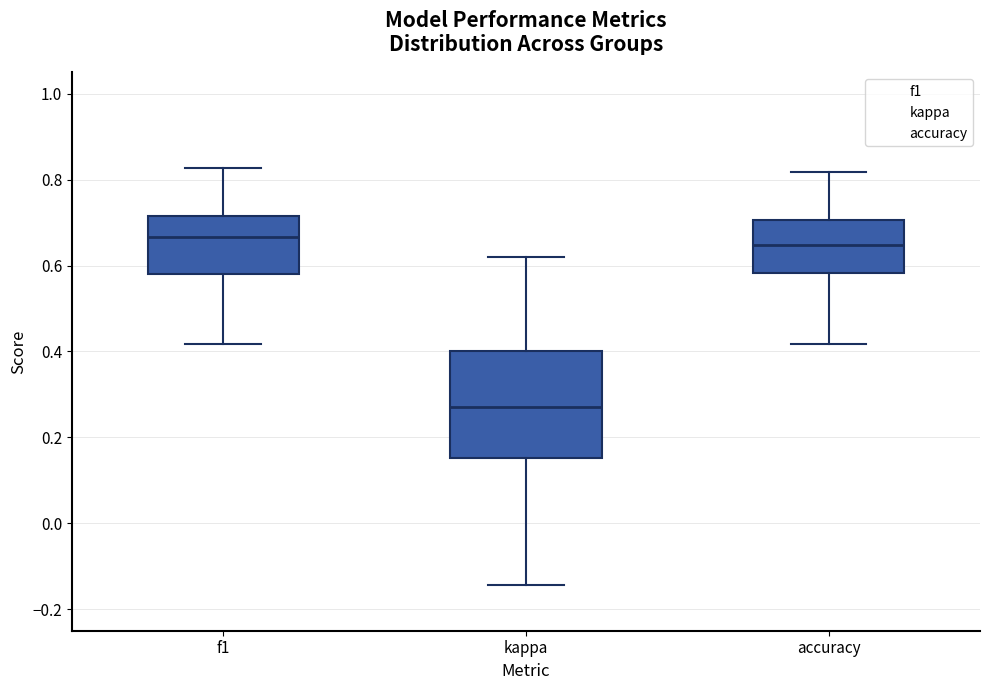

Reading left to right, read every box against the y-axis: the position of its median line, the range the box covers, and the ends of its whiskers. The values are not printed on the chart, so give them approximately, as read against the axis.

f1: median 0.66, box 0.58 to 0.72, whiskers 0.42 to 0.82
kappa: median 0.28, box 0.16 to 0.40, whiskers -0.14 to 0.62
accuracy: median 0.64, box 0.58 to 0.70, whiskers 0.42 to 0.82